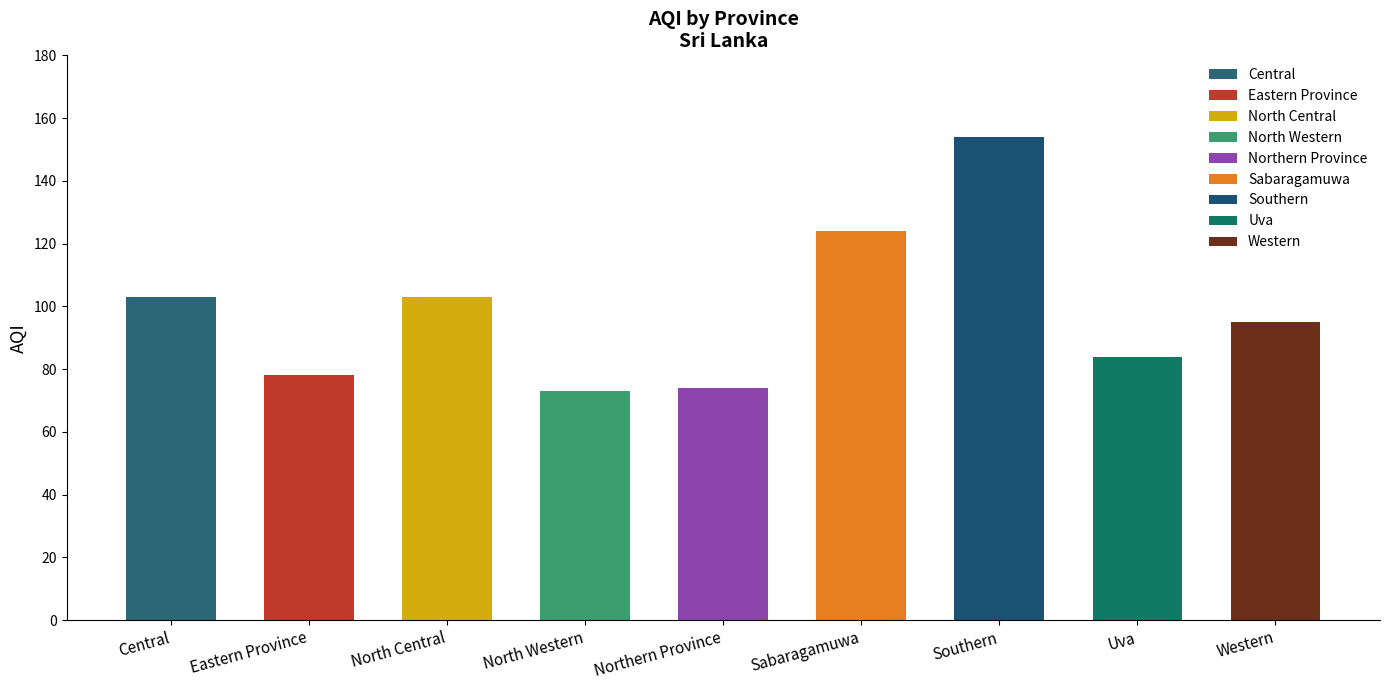

What is the smallest value displayed?

73